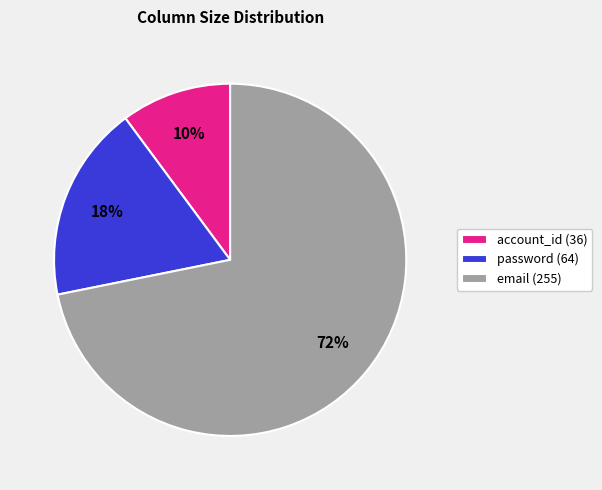

To the nearest percent, what is the difference between the account_id (36) and email (255) slice percentages?

62%